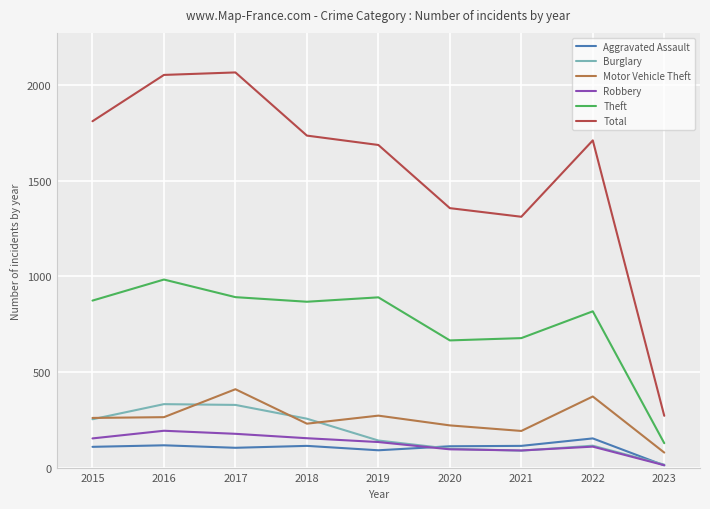

List the series in order of their peak value, lowest first.

Aggravated Assault, Robbery, Burglary, Motor Vehicle Theft, Theft, Total